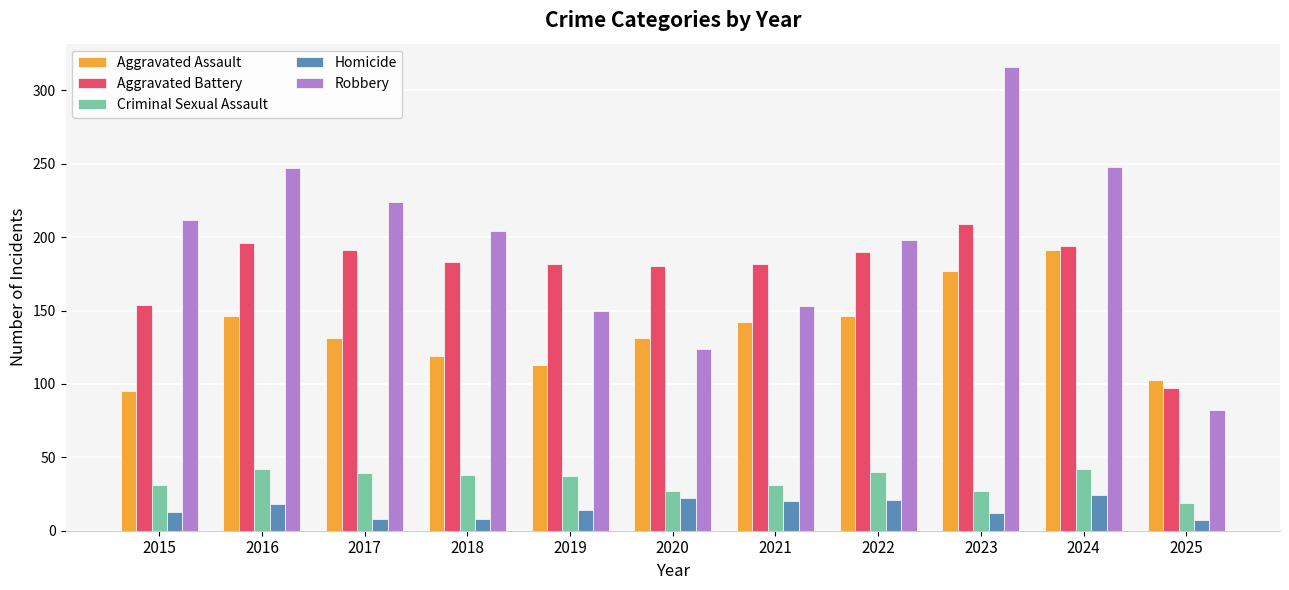

What is the difference between the Aggravated Assault values at 2021 and 2015?

47